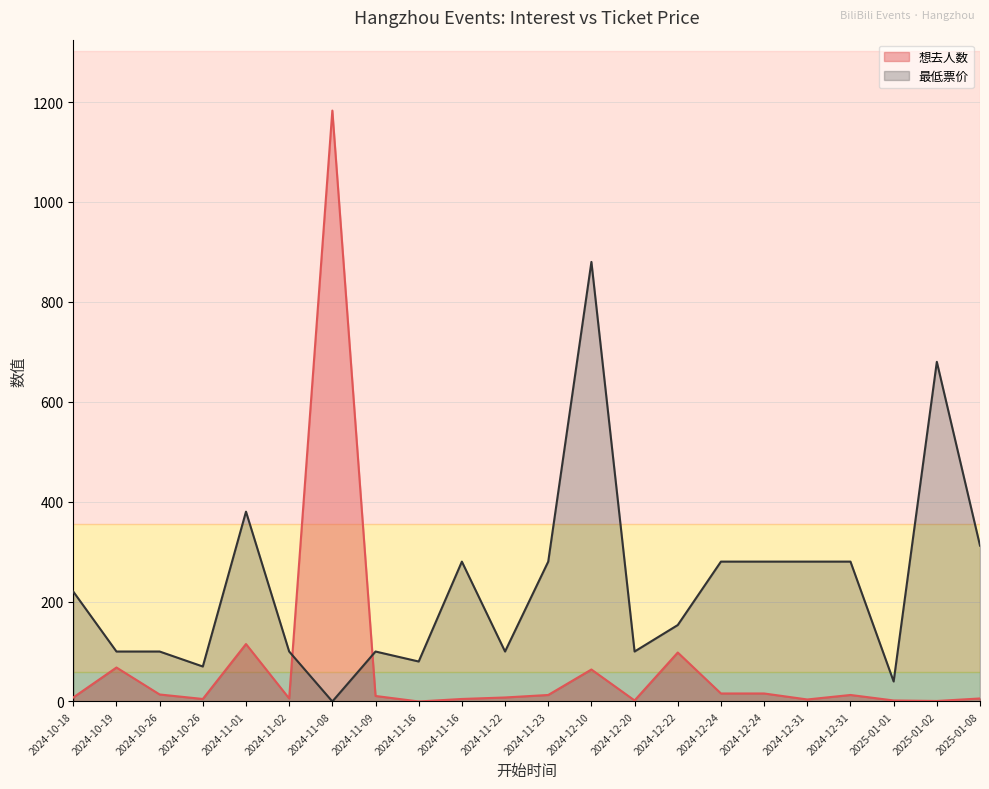

In 最低票价, how many points are lower than both neighbors (excluding endpoints)?

6